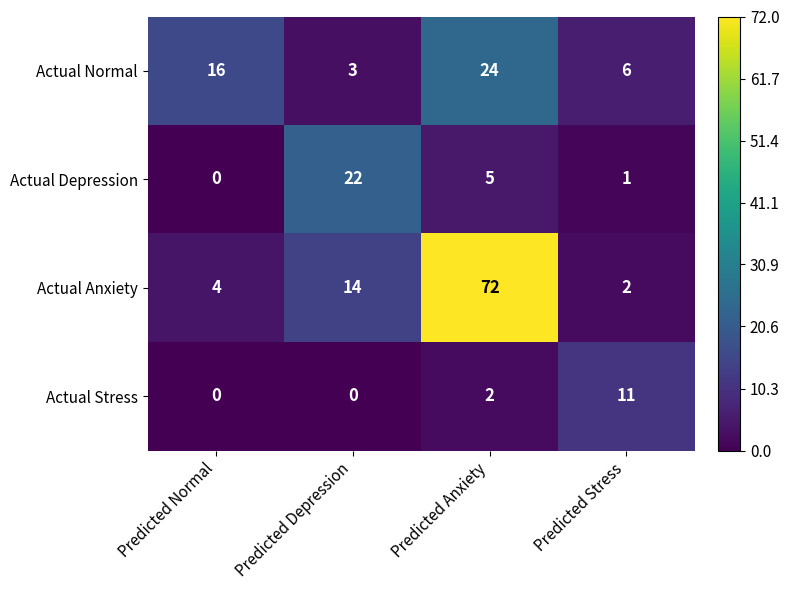

True or false: Actual Depression has a value of 0 at Predicted Normal.

True